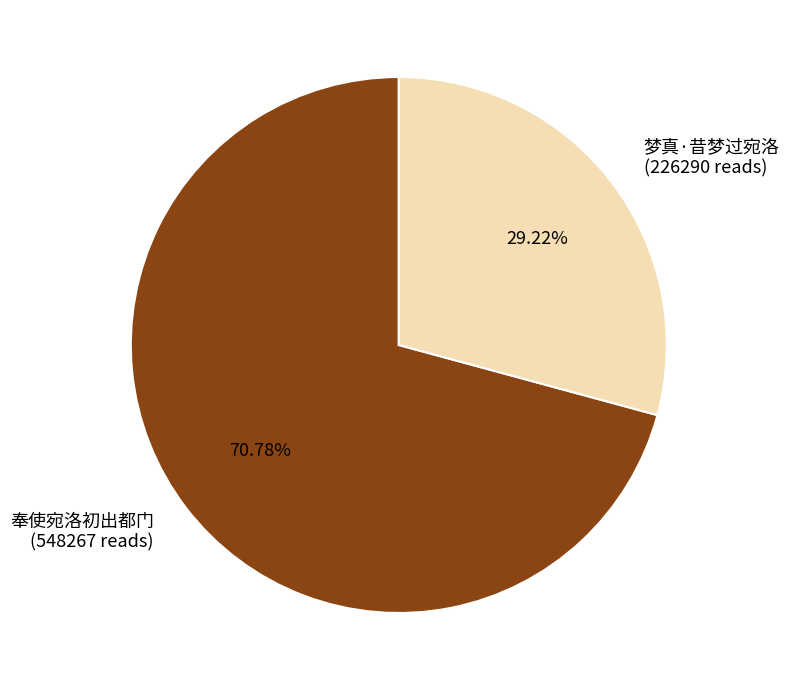

Count the number of slices in the pie.

2